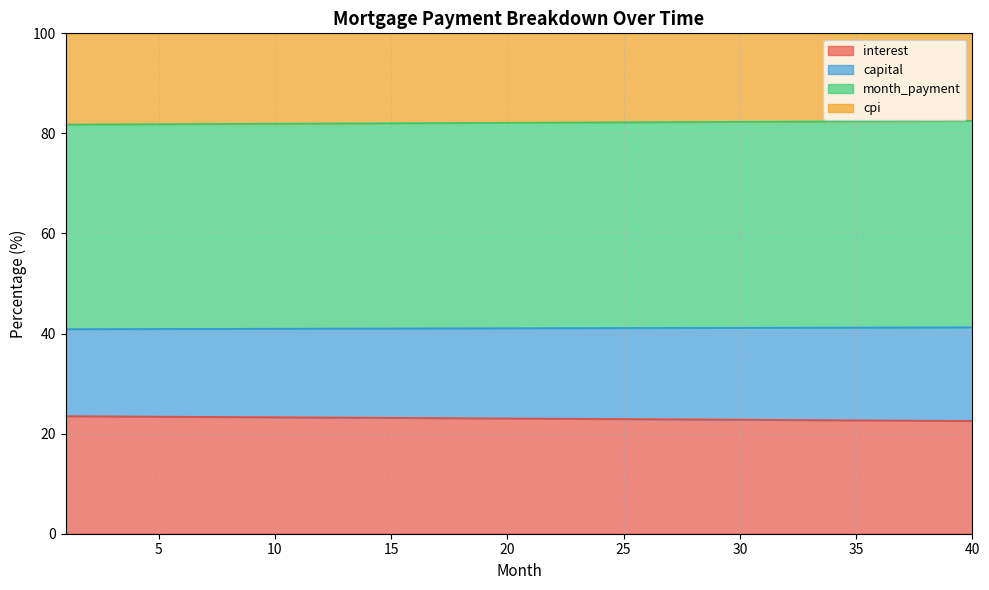

What is the maximum value for interest?

23.5